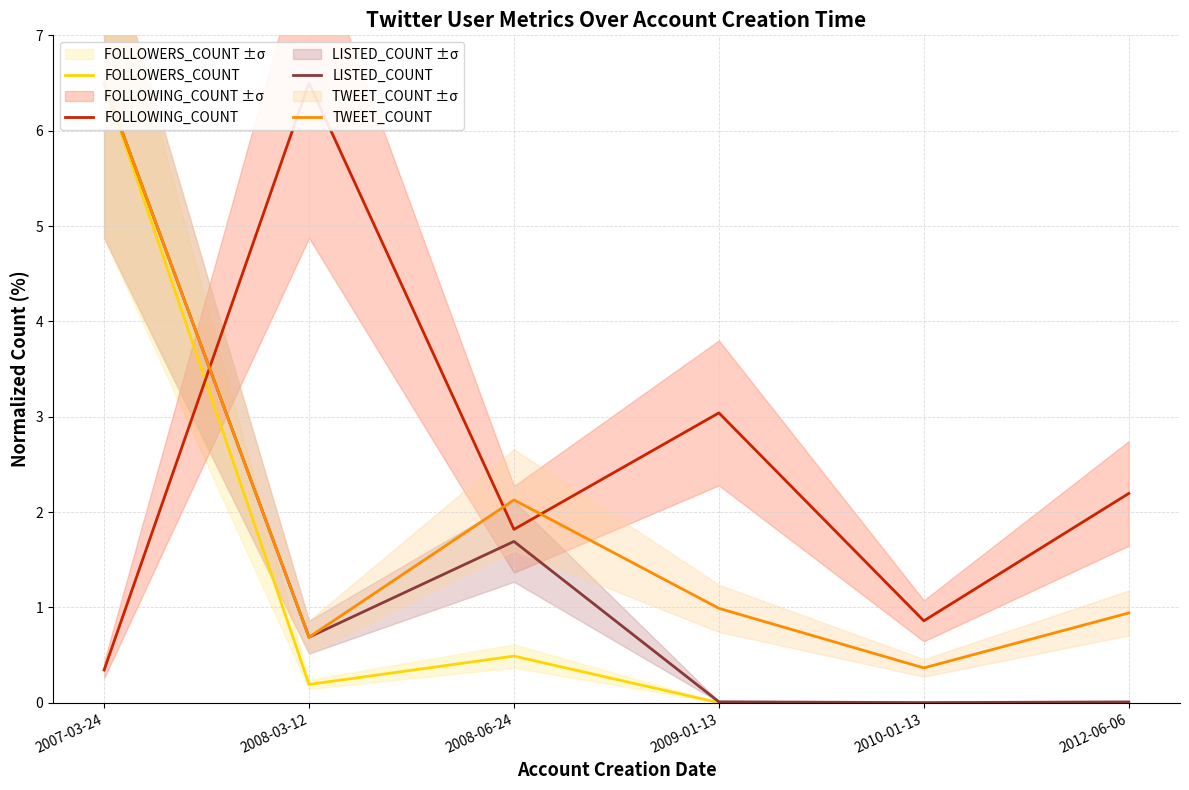

What is the label of the 2nd point from the right?

2010-01-13